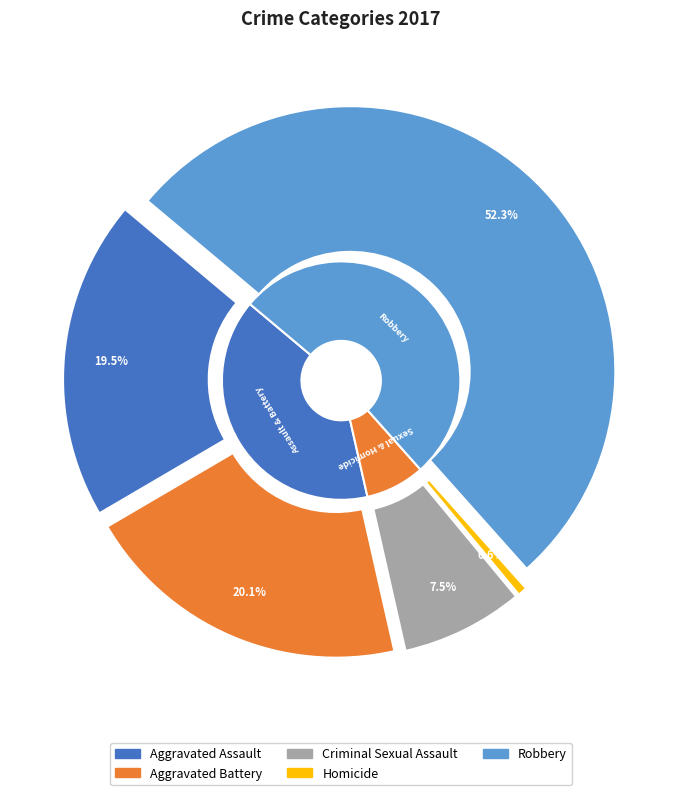

What portion of the pie excludes Criminal Sexual Assault?

92.5%